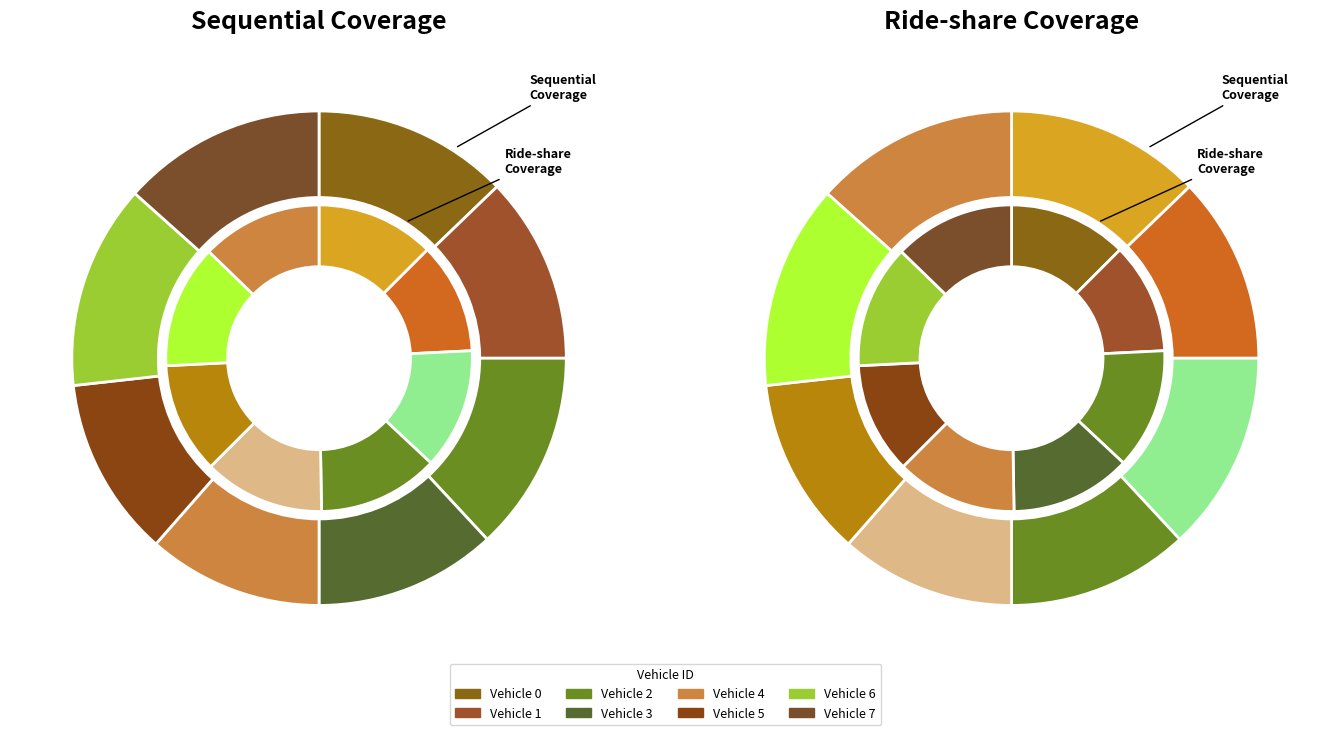

What percentage is the 6 slice, to the nearest percent?

13%